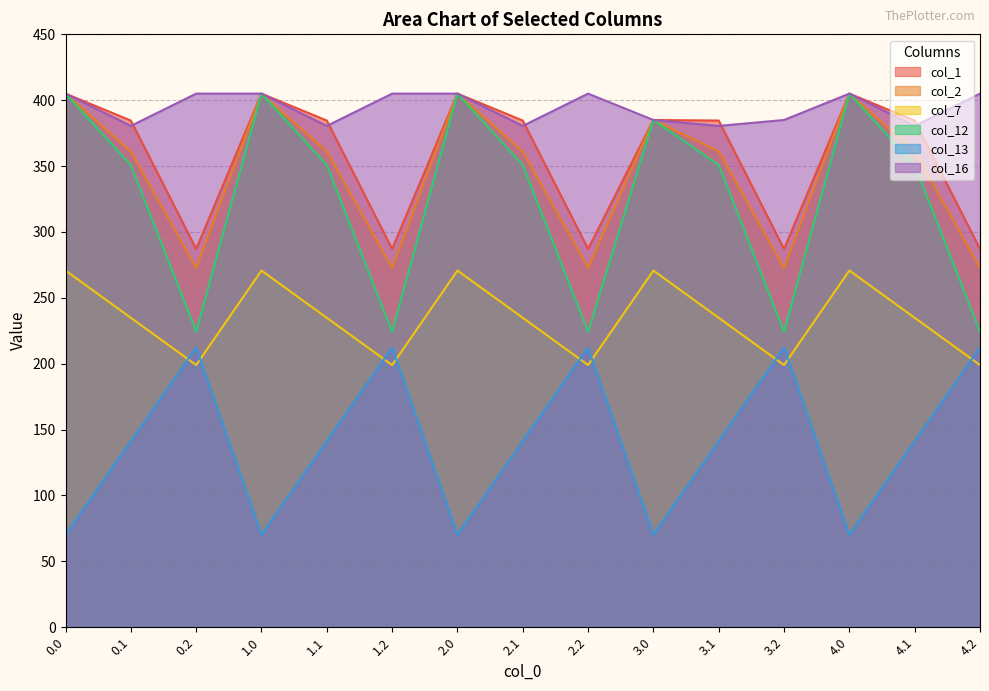

At which category does col_1 reach its first local peak?

1.0